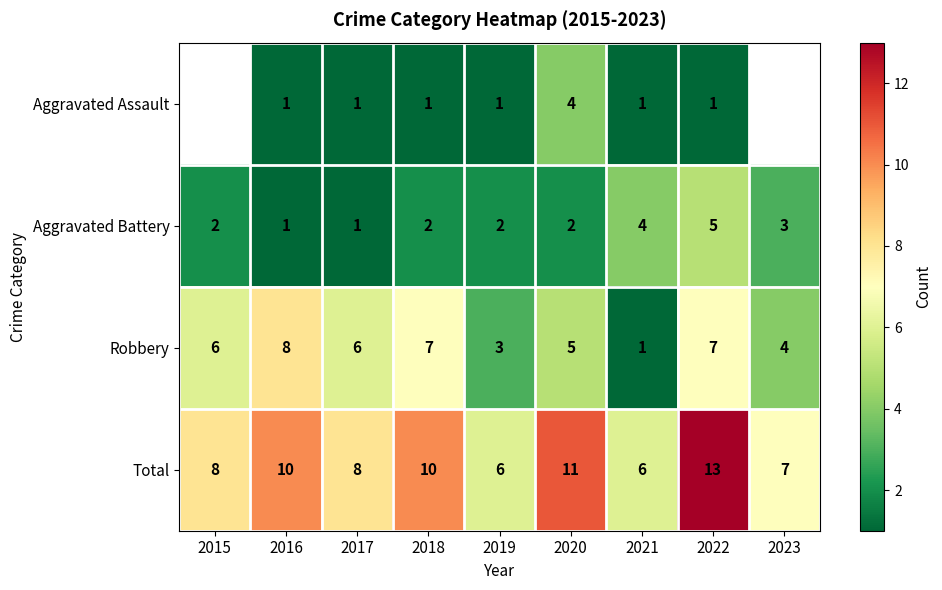

Which category has the highest value across all series?

2022